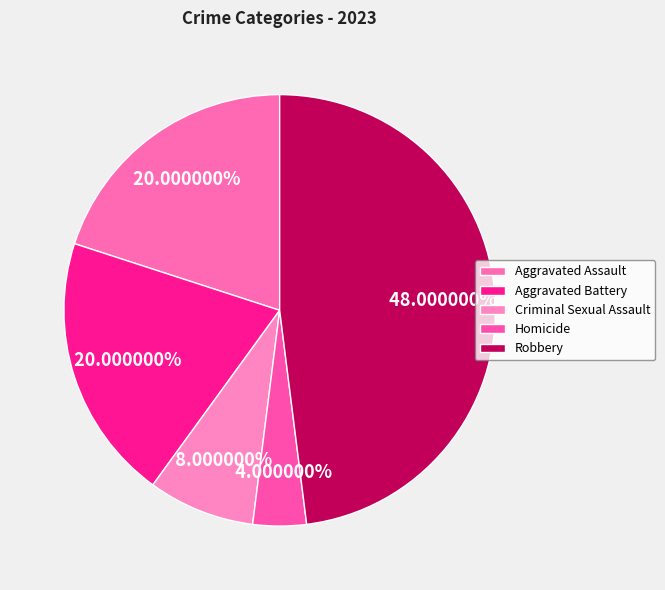

How many slices are in this pie chart?

5